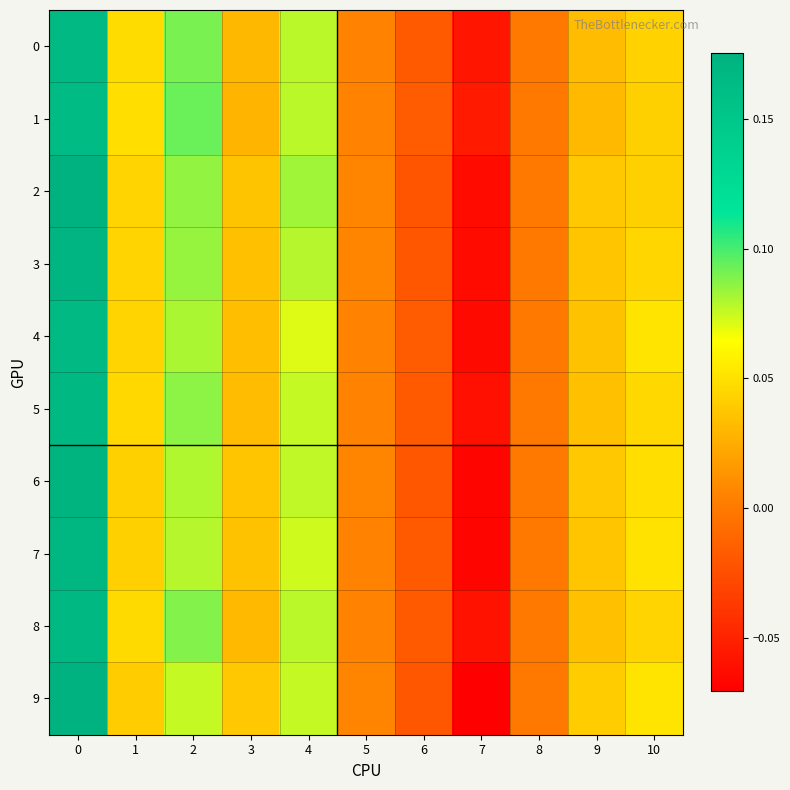

How many distinct data groups are displayed?

10